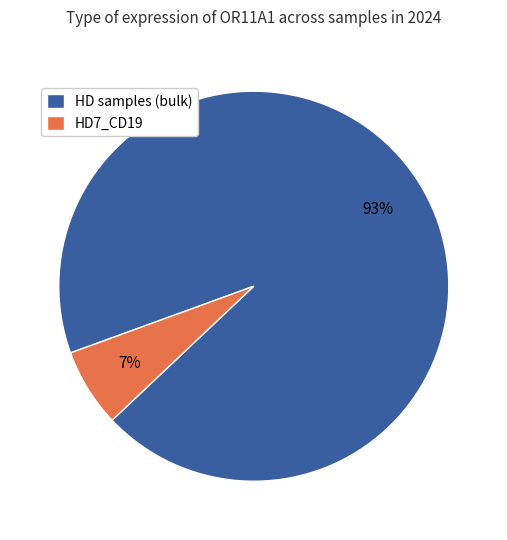

Which category has the smallest portion of the pie?

HD7_CD19